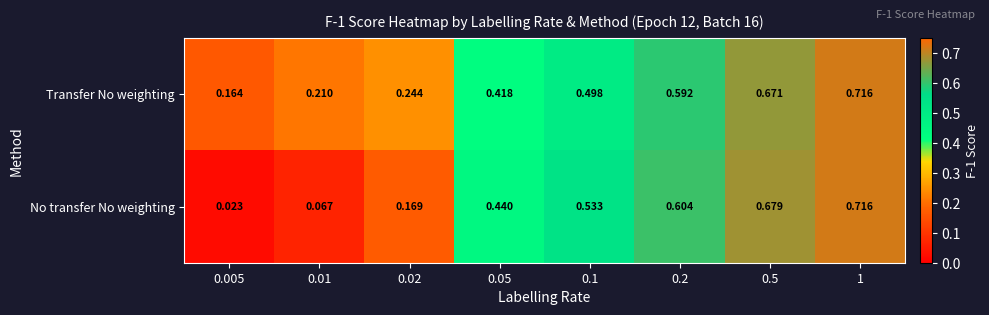

Rank the series at 0.2 from highest to lowest value.

No transfer No weighting, Transfer No weighting